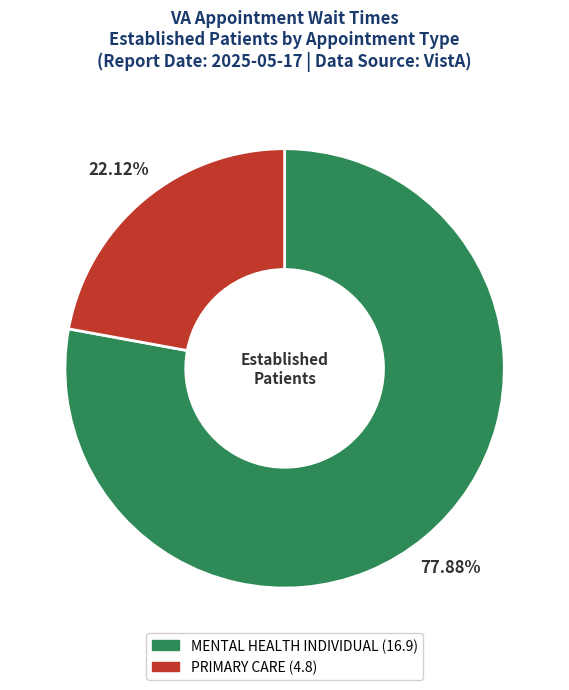

Does any single category account for the majority?

Yes